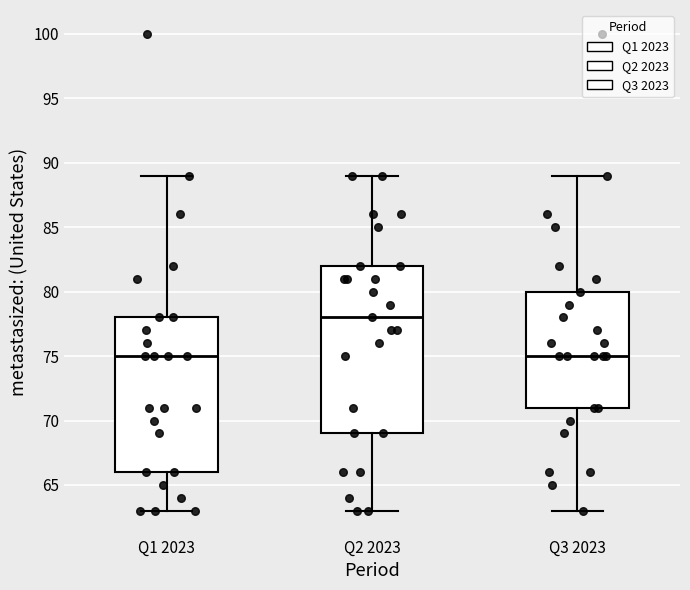

Where does the median line of the box for Q3 2023 sit on the y-axis? The values are not printed on the chart, so give them approximately, as read against the axis.

75